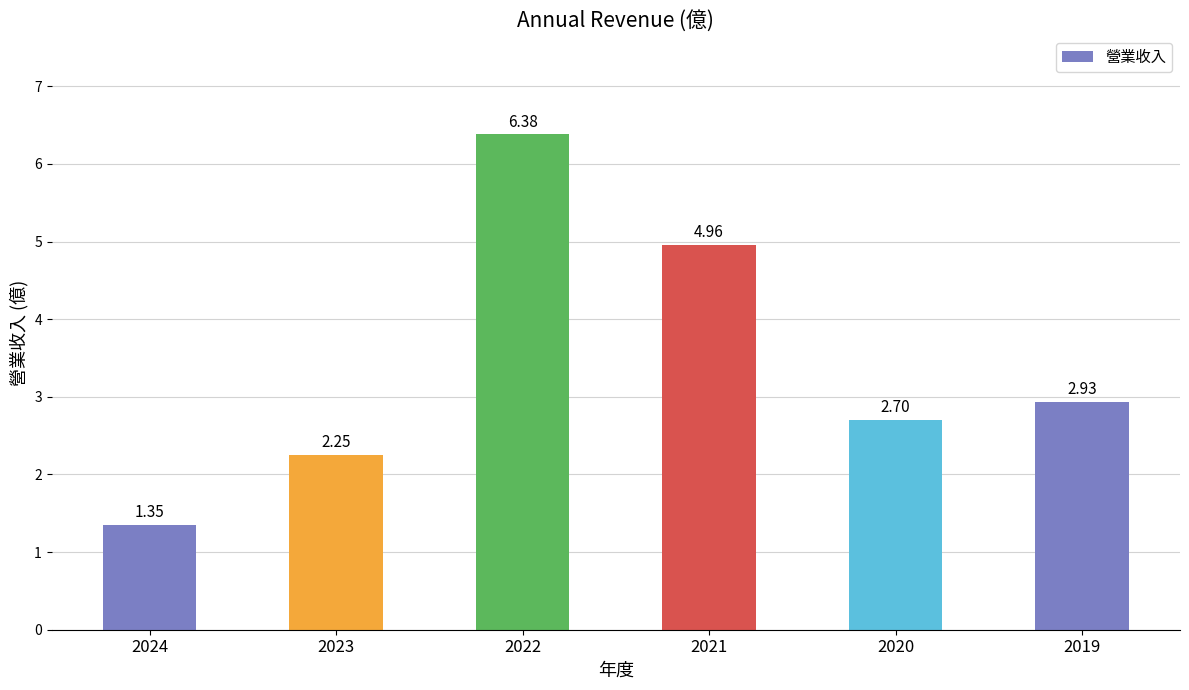

At which label does the data first exceed 2?

2023